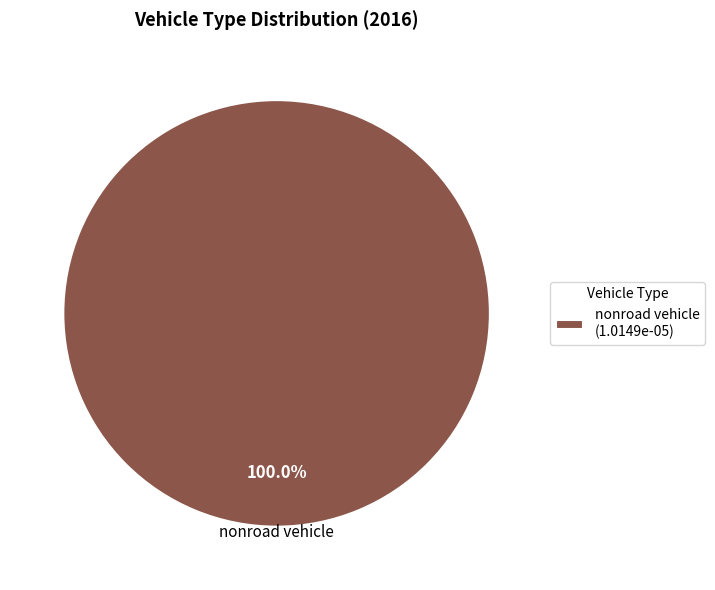

Rank the categories by value from lowest to highest.

nonroad vehicle (1.0149e-05)